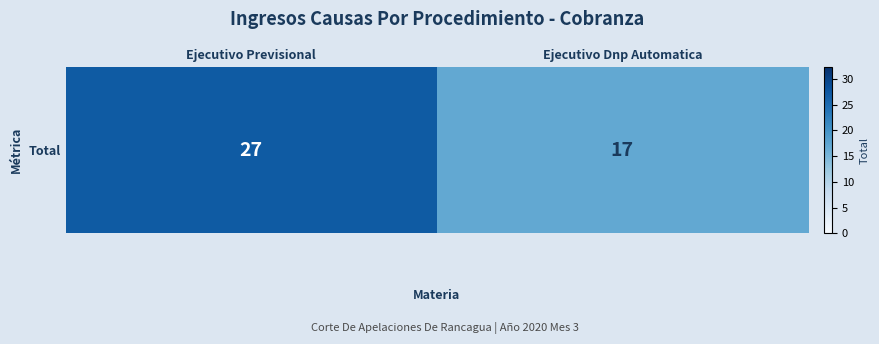

At which label is the value closest to 22?

Ejecutivo Previsional